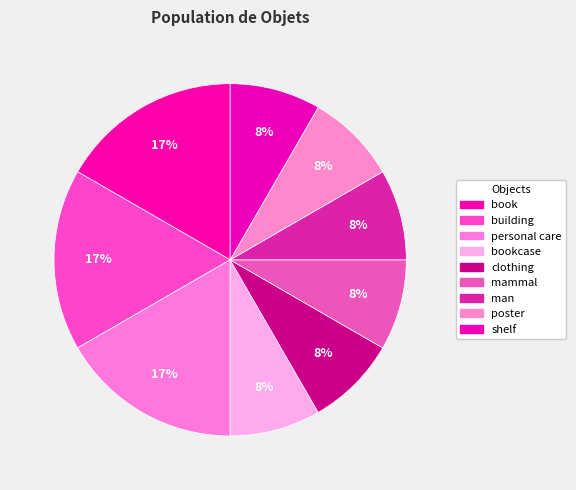

Is there any slice that represents more than half of the pie?

No